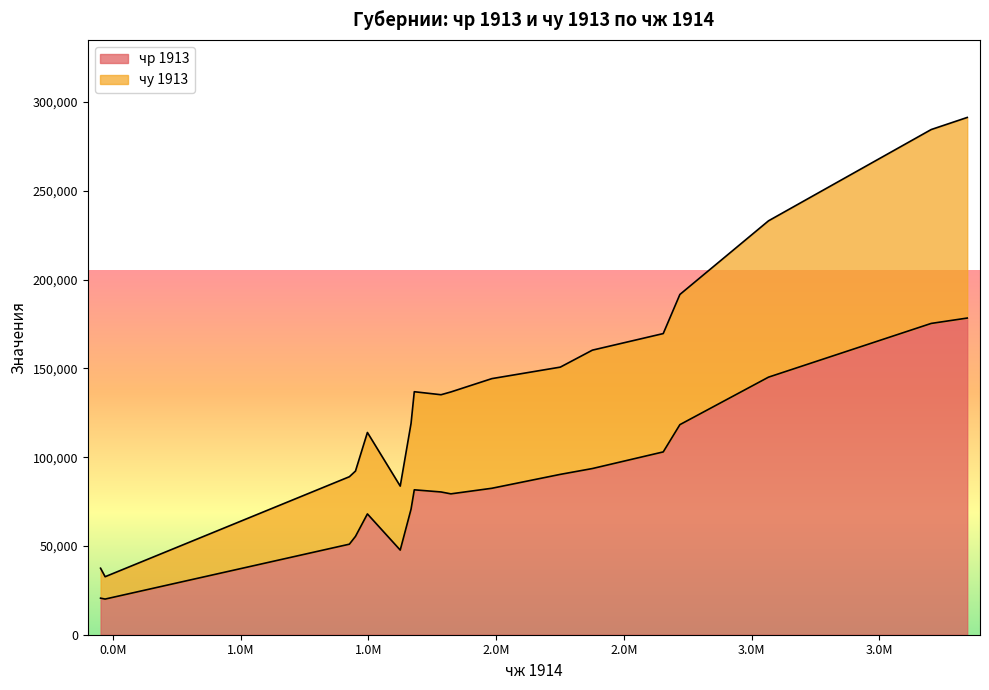

What is the minimum value for чр 1913?

20075